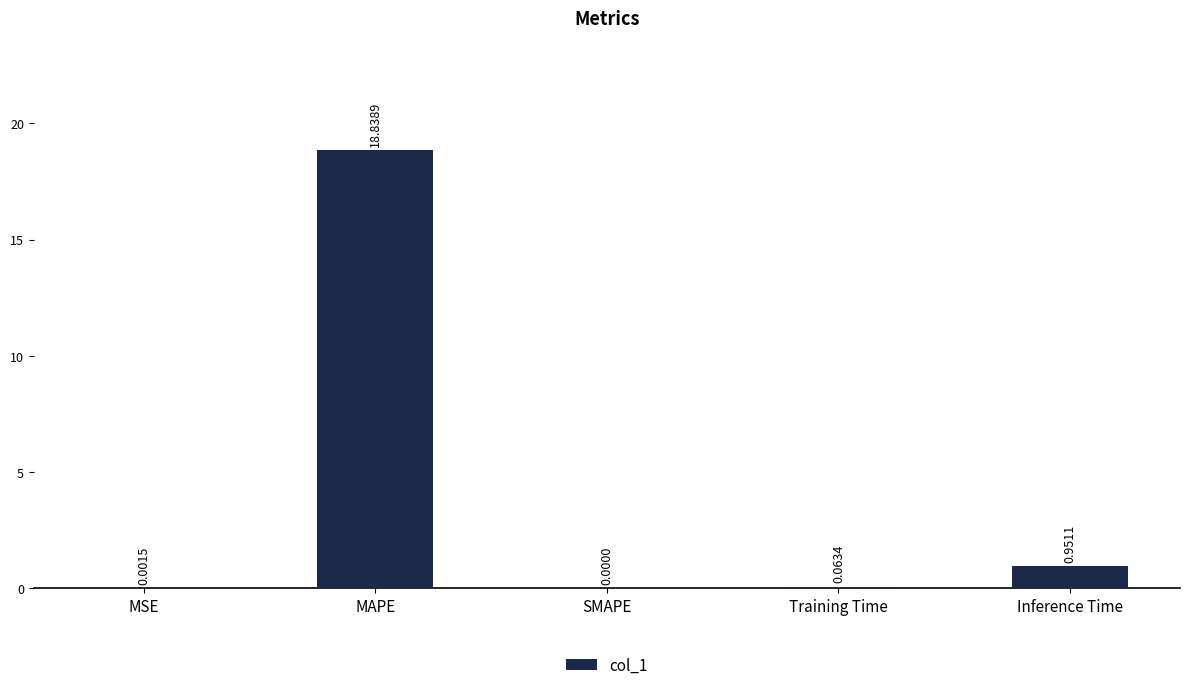

Where is the data nearest to the value 9?

Inference Time